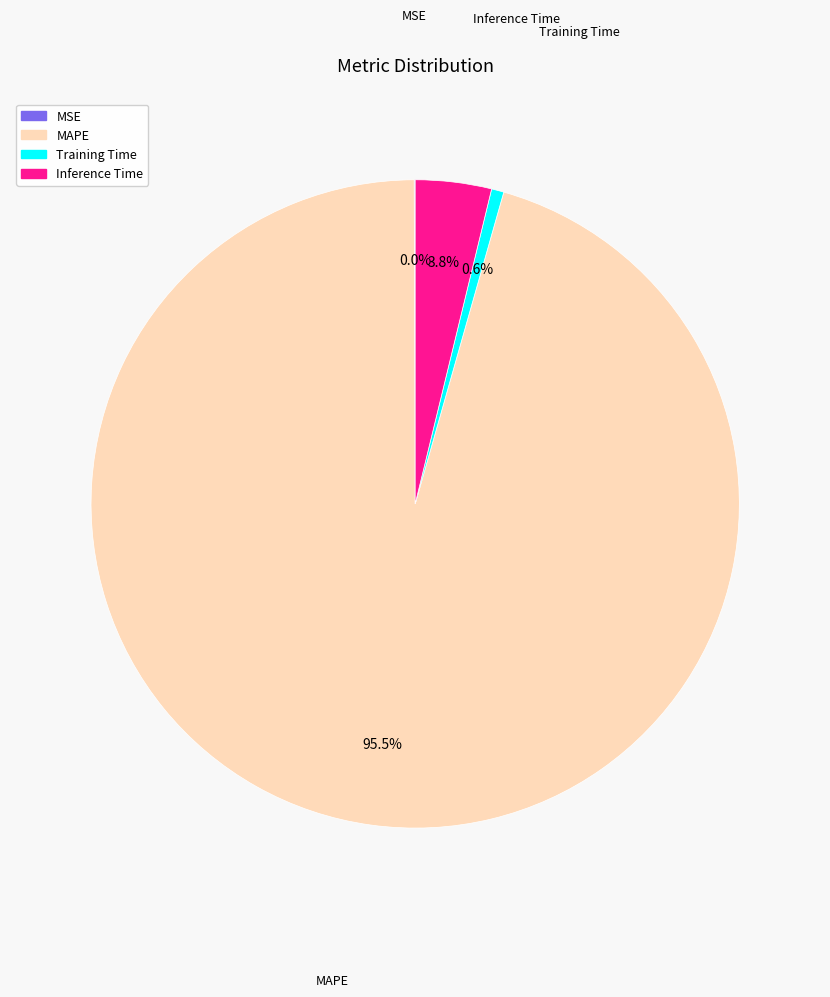

Is there any slice that represents more than half of the pie?

Yes